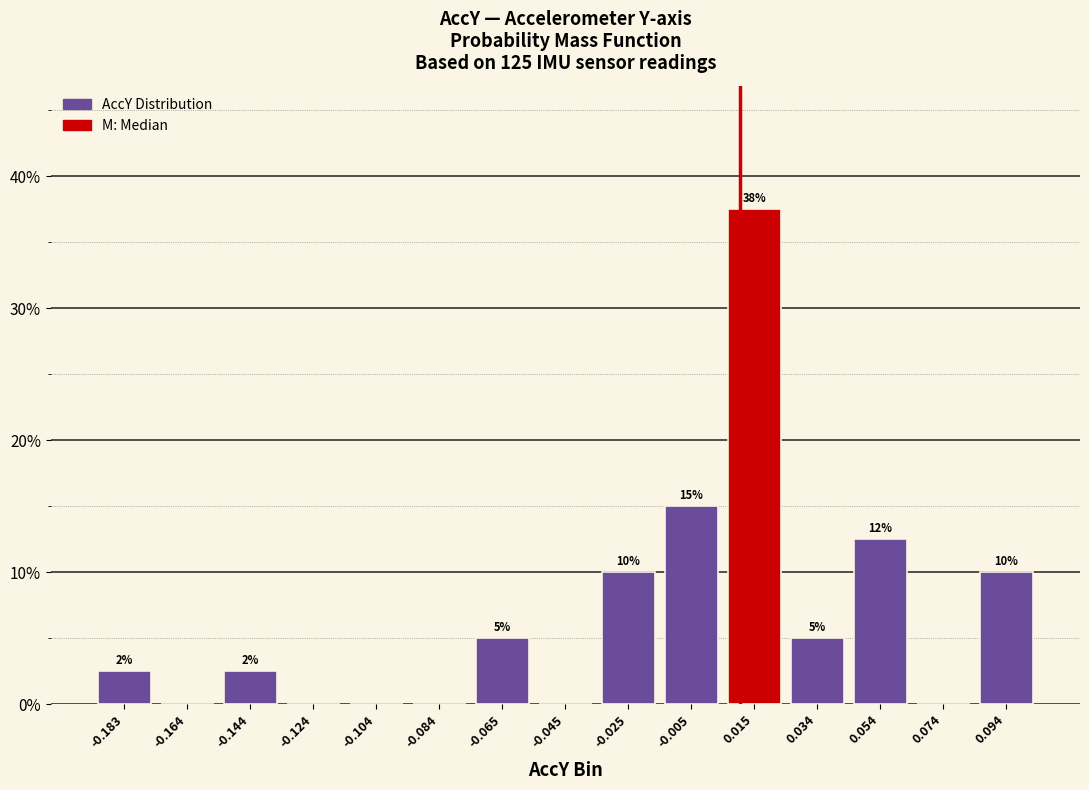

Which range on the x-axis has the tallest bar?

0.004 to 0.024